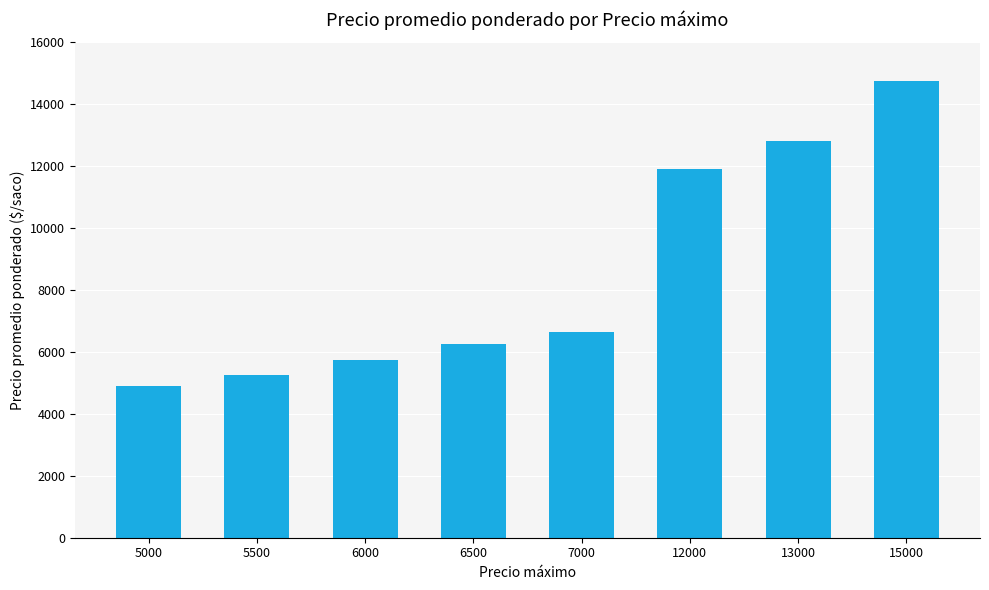

Reading right to left, what are all the values shown in this chart?

15000=14750	13000=12825	12000=11900	7000=6650	6500=6250	6000=5727	5500=5250	5000=4900